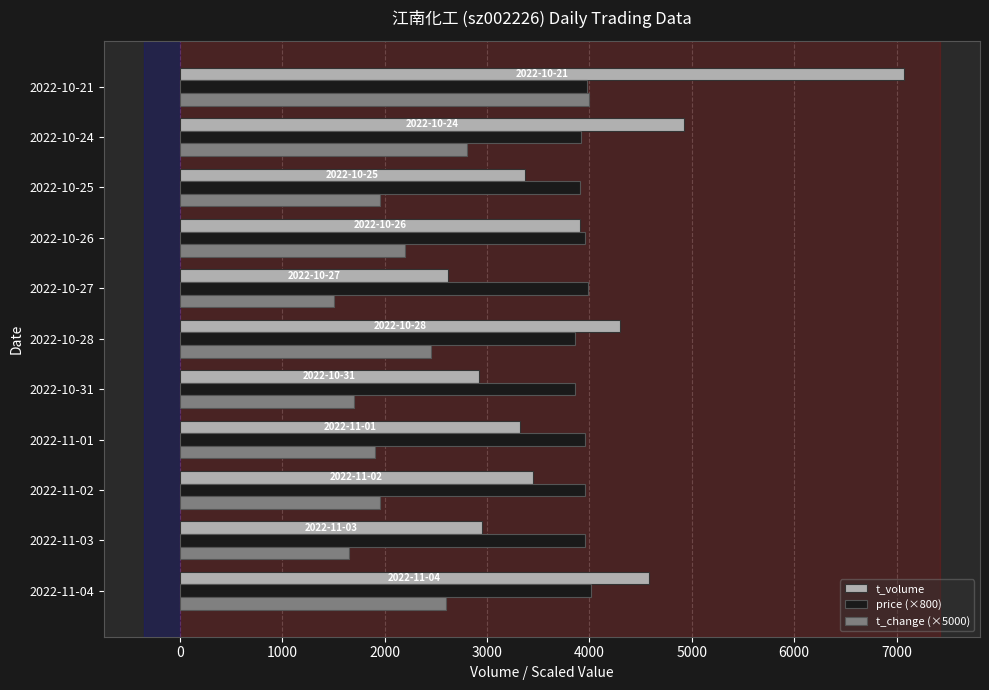

Which series has the largest range (max minus min)?

t_volume